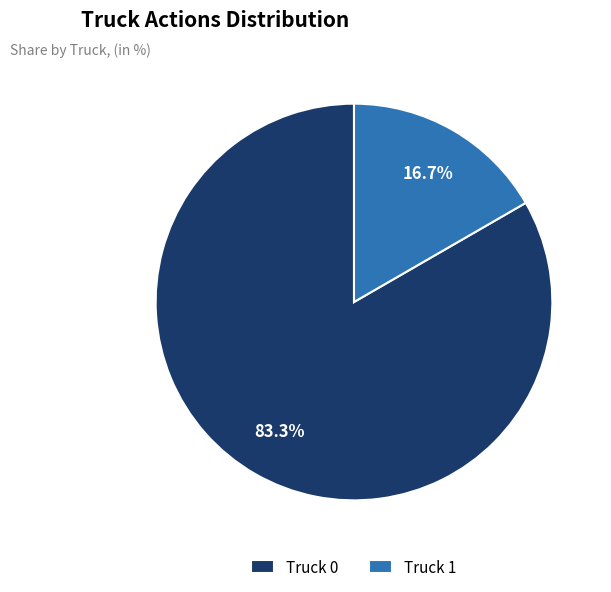

Is the sum of Truck 0 and Truck 1 greater than half?

Yes